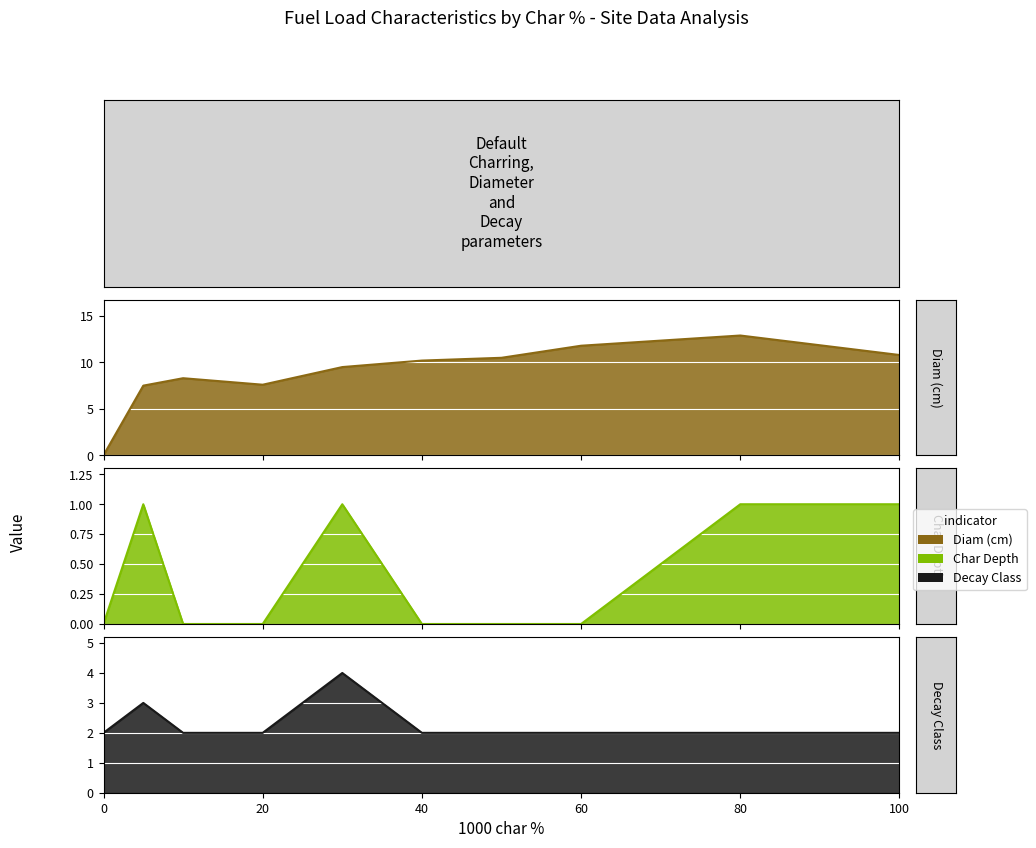

Rank the series at 10 from highest to lowest value.

1000 diam (cm), 1000 decay class, 1000 char depth